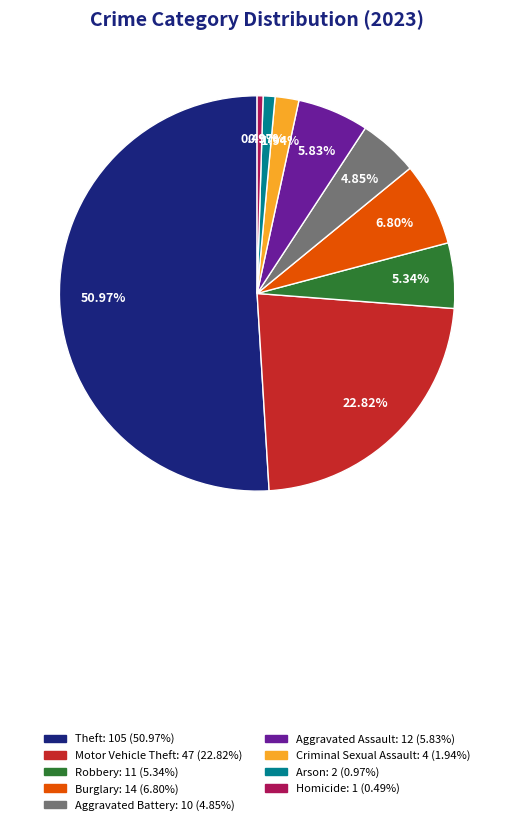

To the nearest percent, what percentage of the pie is Aggravated Battery?

5%